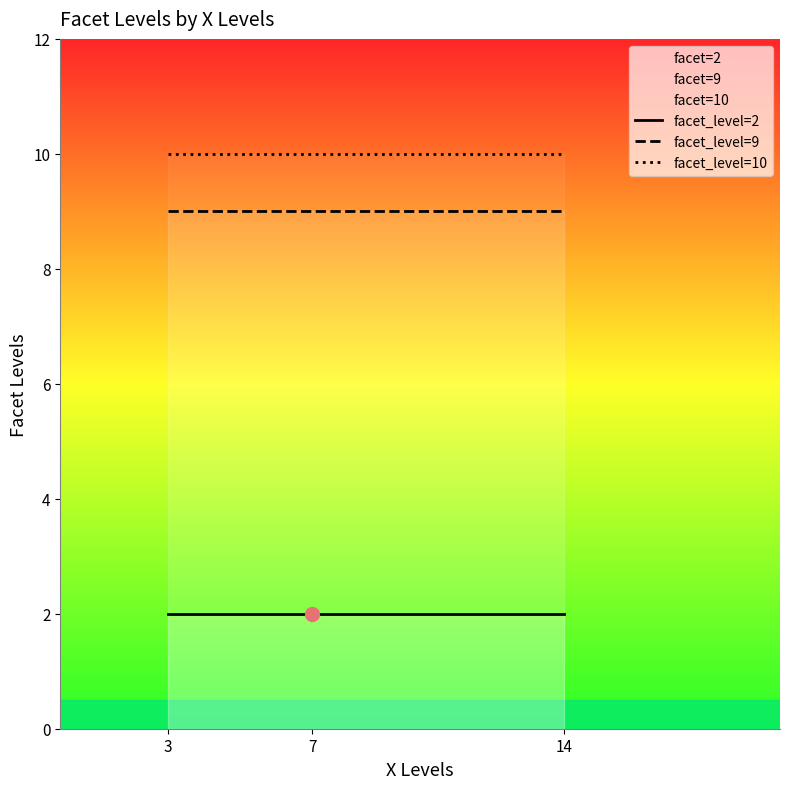

Reading right to left, list all the values displayed in this chart.

facet_level=2: 2	2	2
facet_level=9: 9	9	9
facet_level=10: 10	10	10